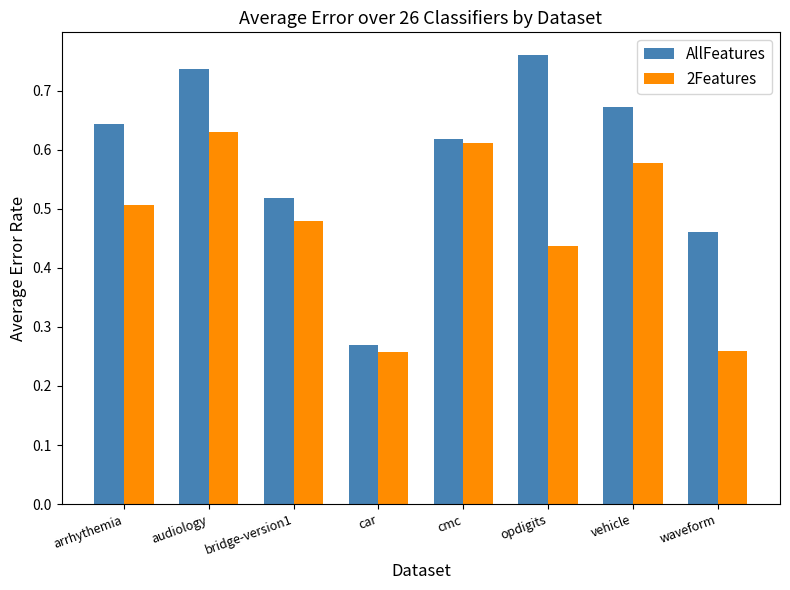

How many AllFeatures values are between 0 and 1?

8